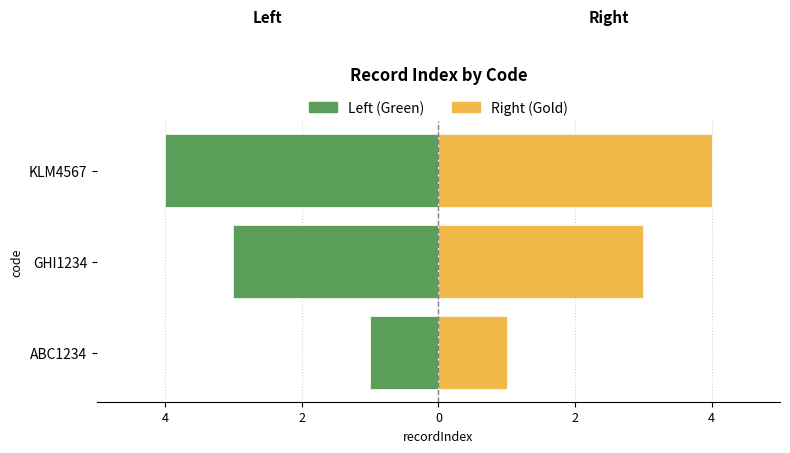

What is the greatest value displayed?

4